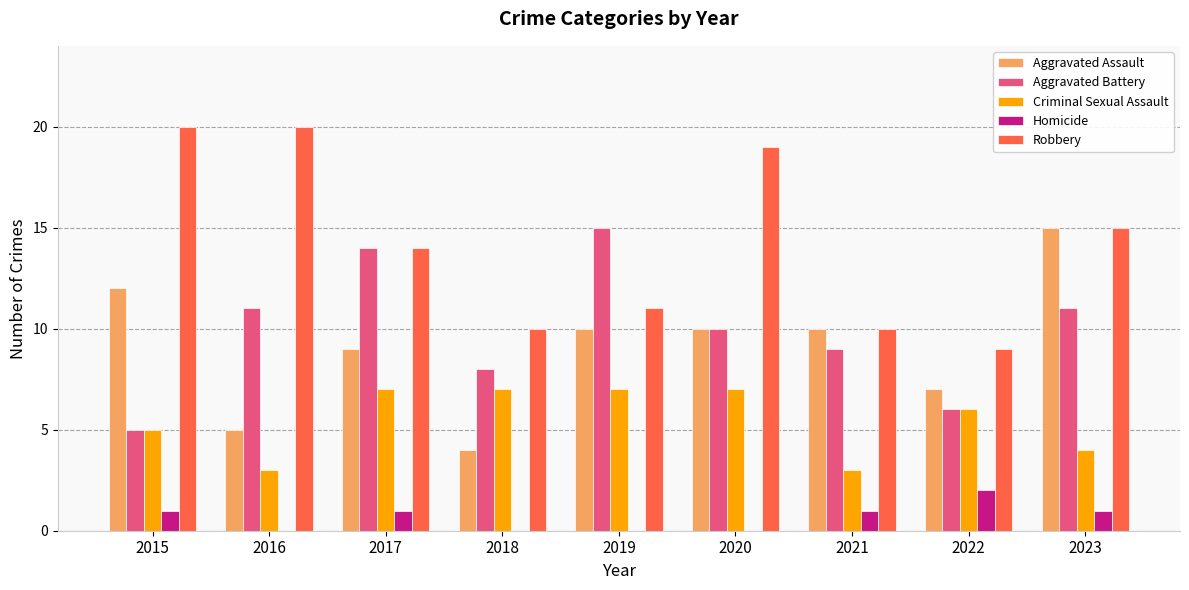

What is the greatest value displayed?

20